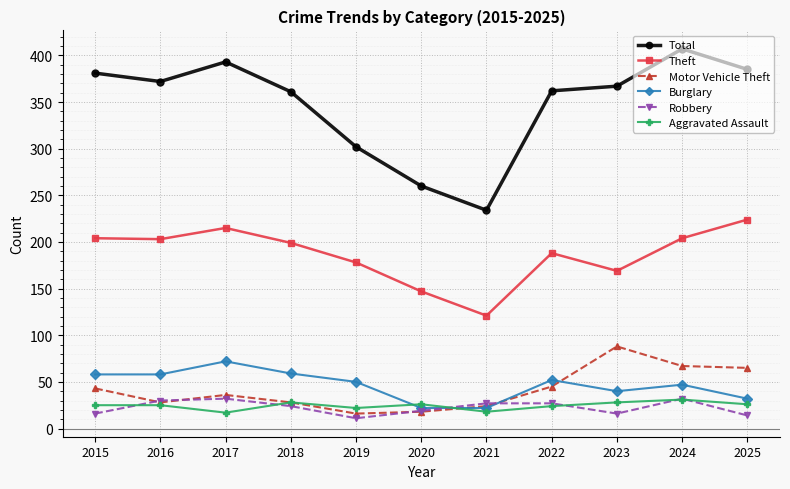

Is it true that Robbery equals 46 at 2021?

False